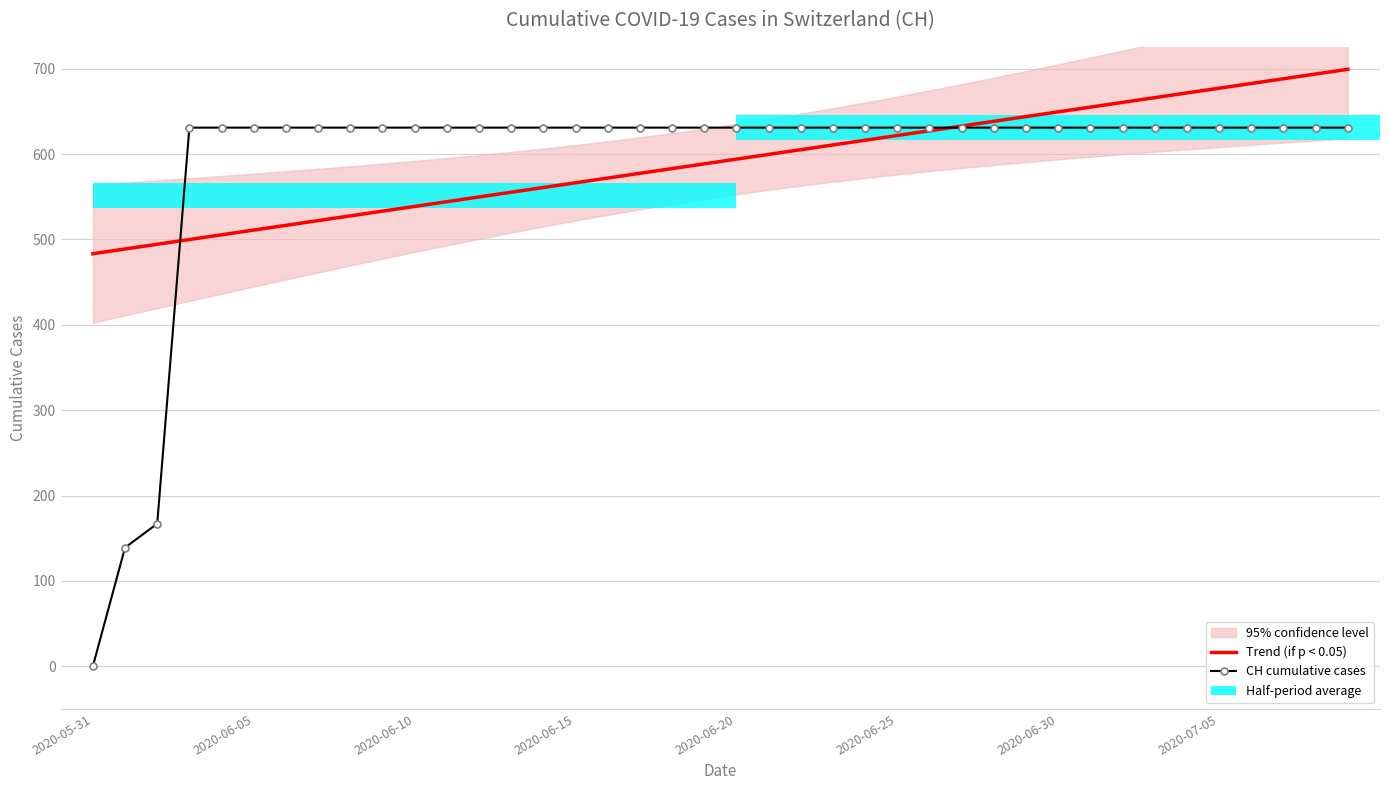

What is the minimum value for Trend (if p < 0.05)?

483.3